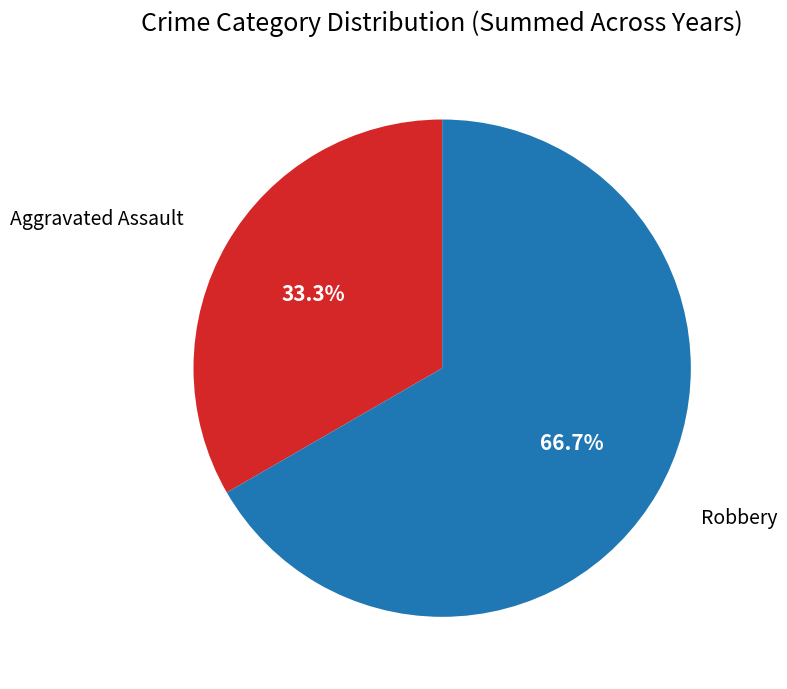

Which category has the smallest portion of the pie?

Aggravated Assault